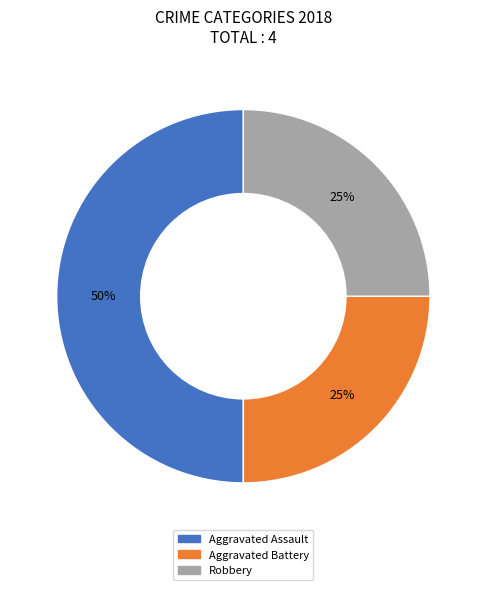

True or false: Robbery accounts for 36% of the total.

False